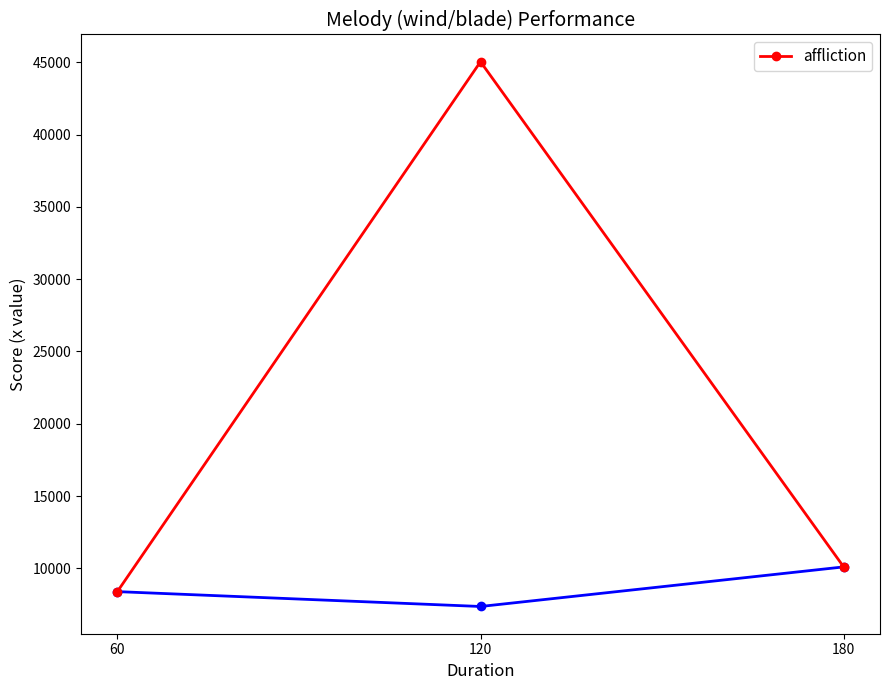

What is the value of the 1st point from the left?

8392